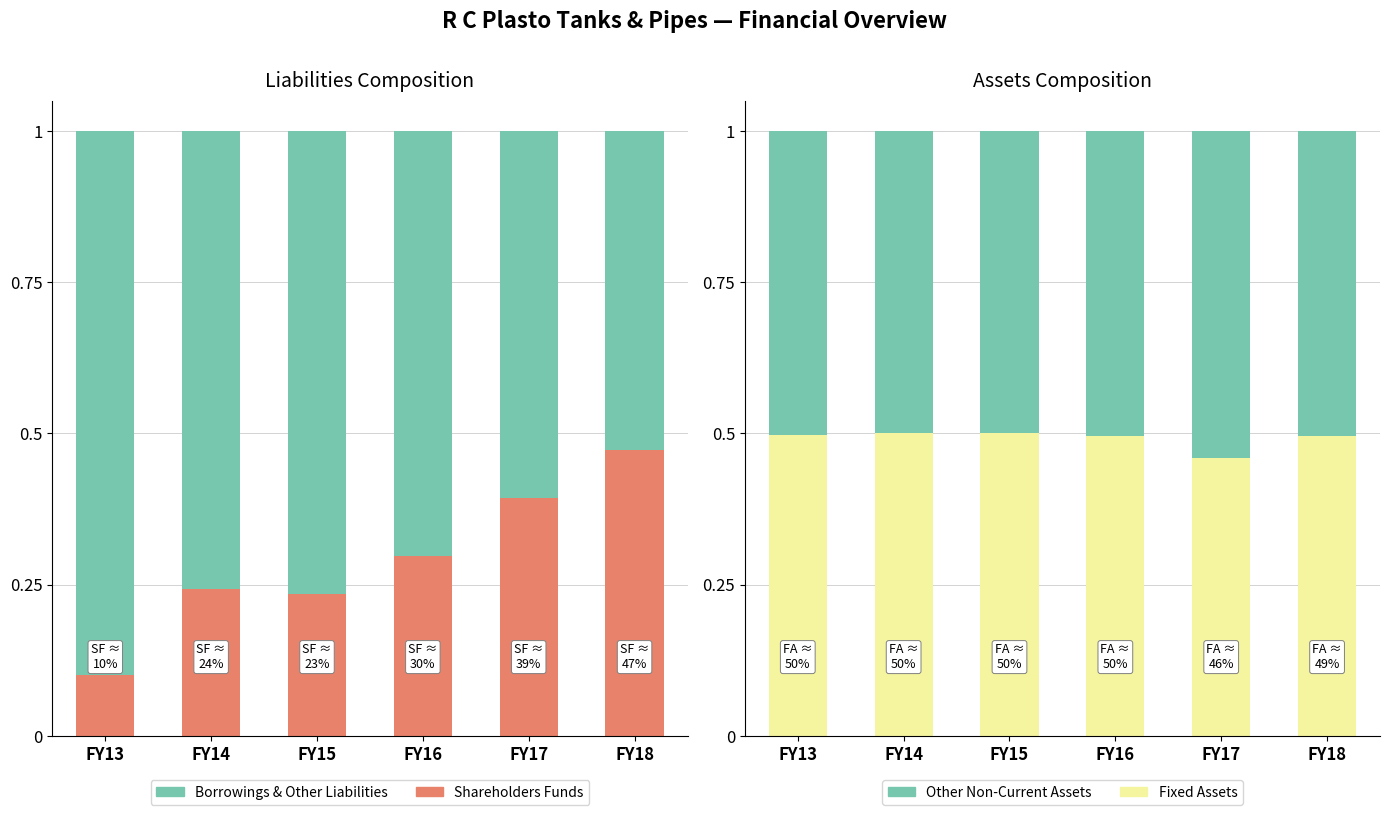

At which label is Fixed Assets closest to 0?

FY17